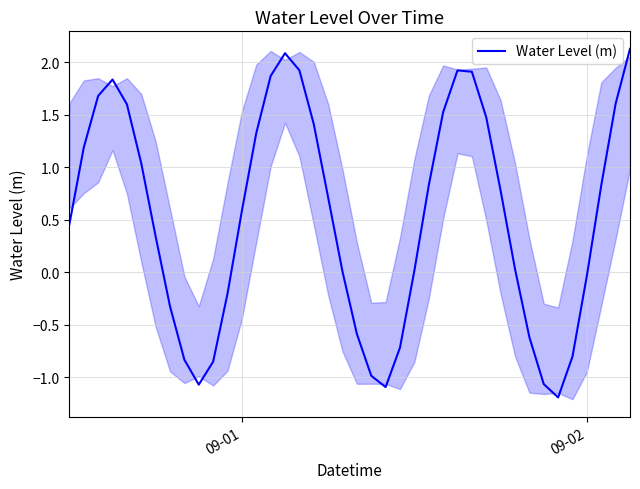

Does the chart have visible grid lines?

Yes